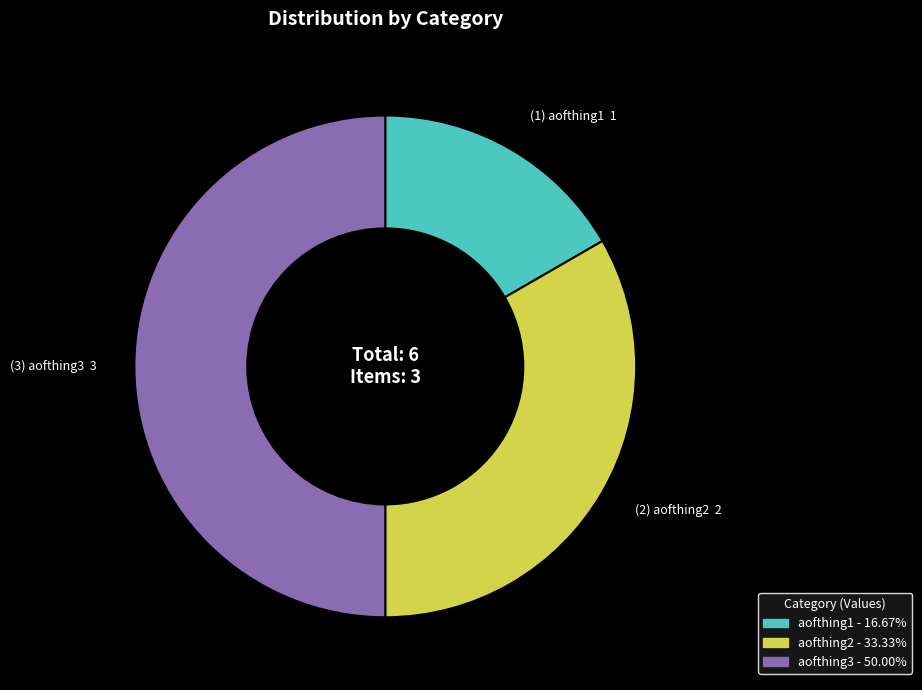

What is the largest slice in the pie chart?

aofthing3